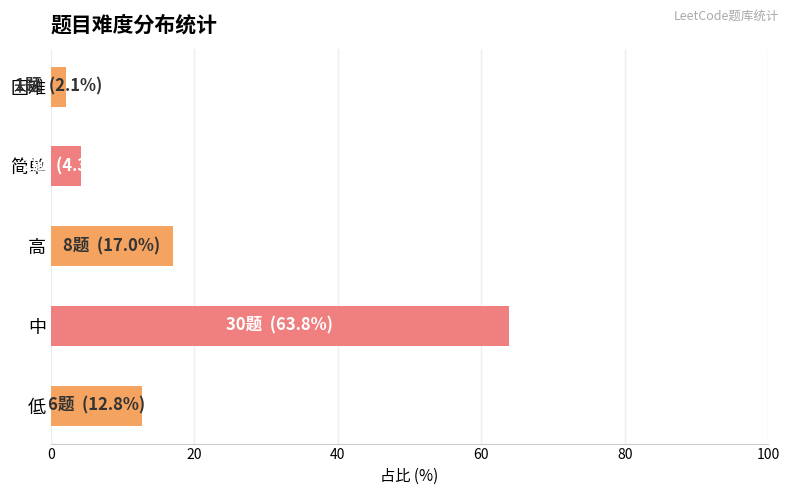

True or false: the data shows 17.0 at 高.

True